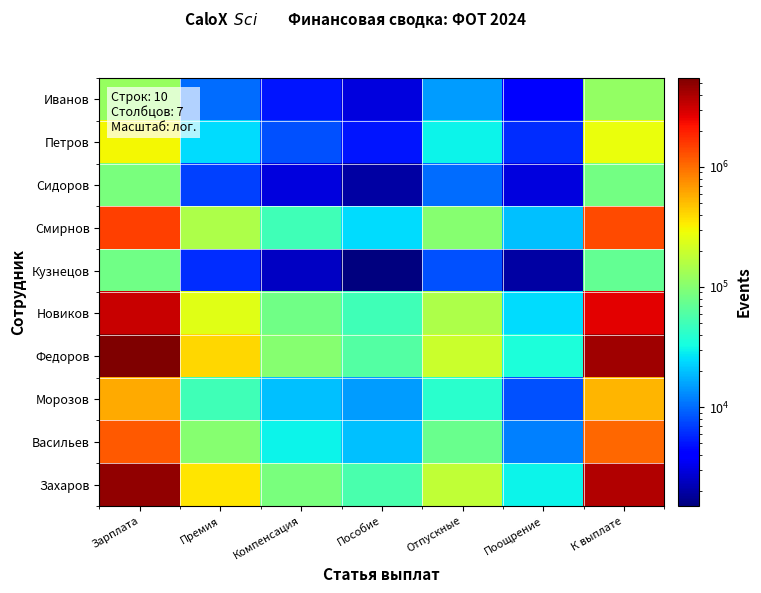

At which category is the sum across all series the highest?

Зарплата